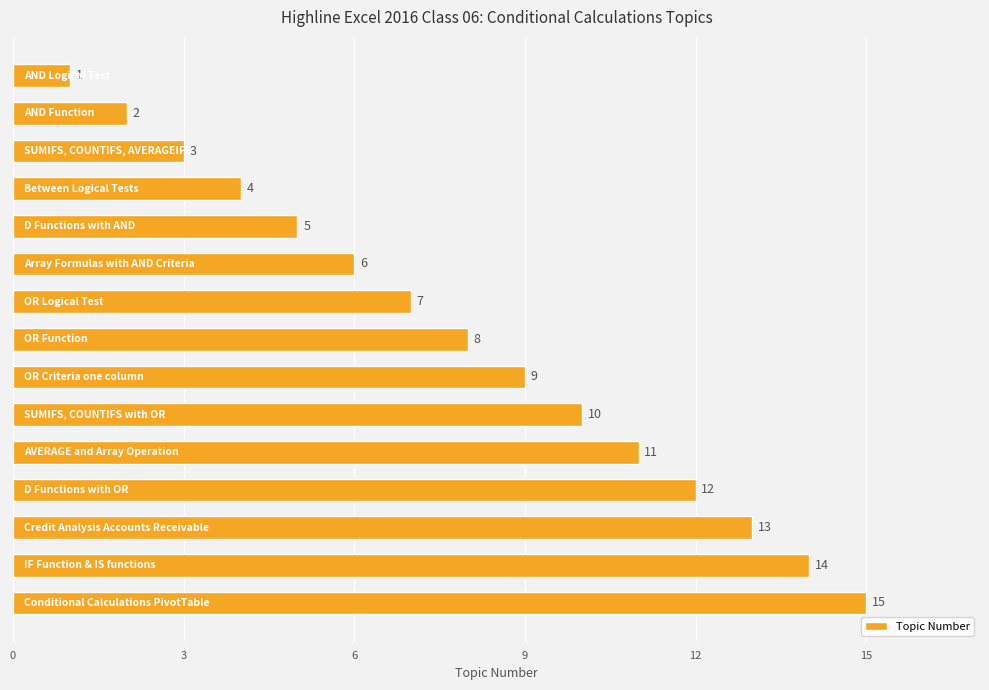

What is the maximum value shown in the chart?

15